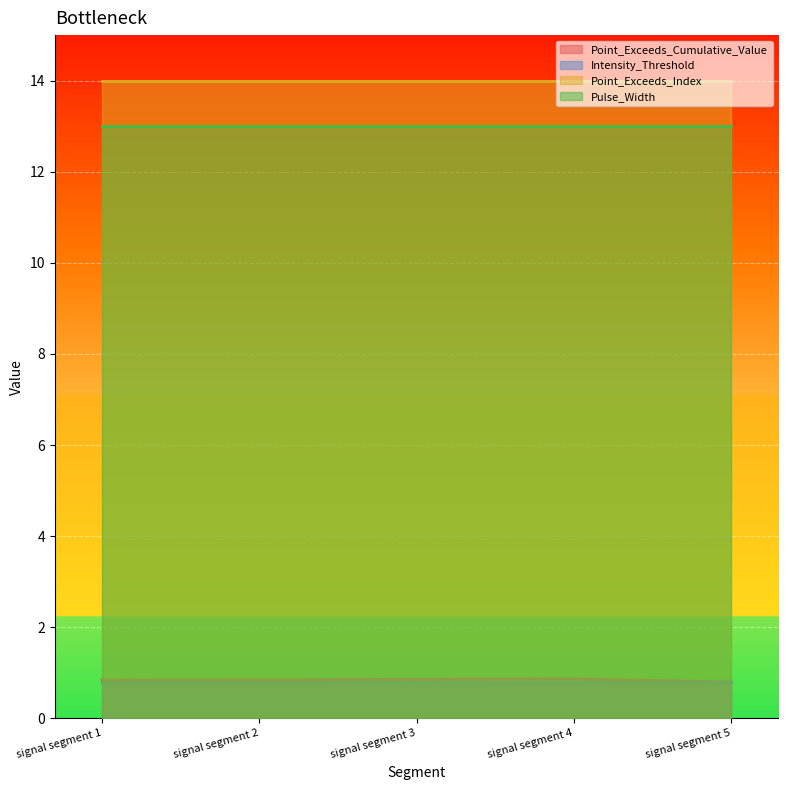

Which series has the largest total across all categories?

Point_Exceeds_Index